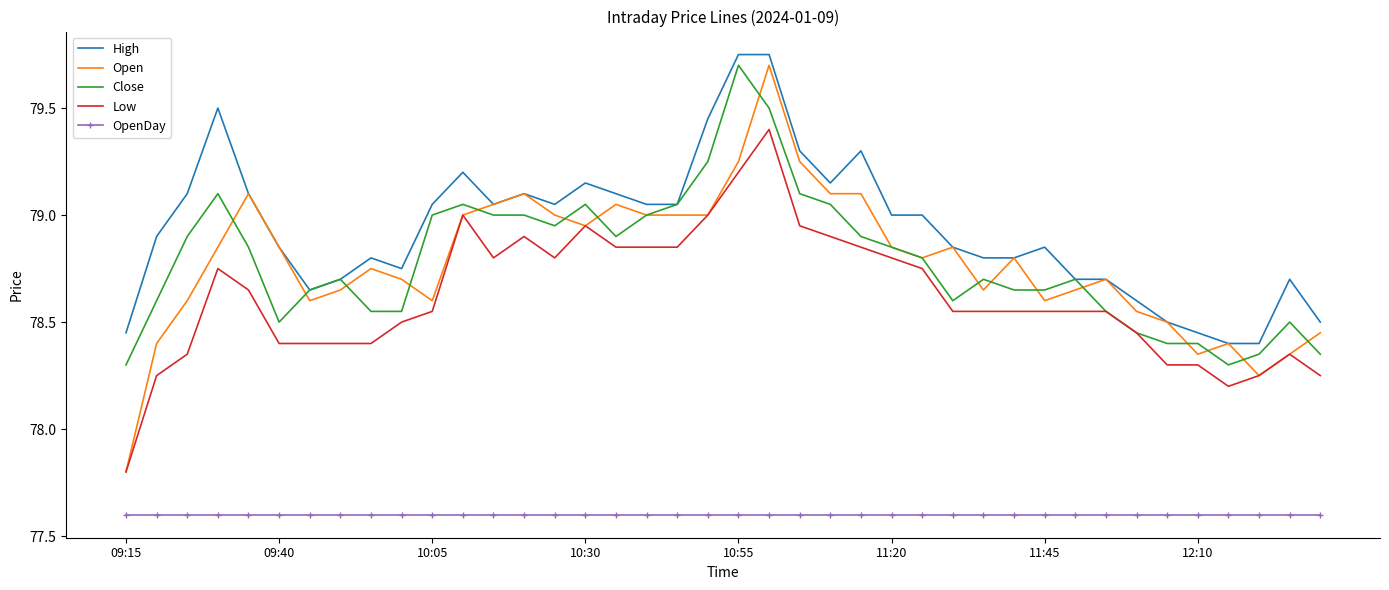

Which series has the widest spread of values?

Open